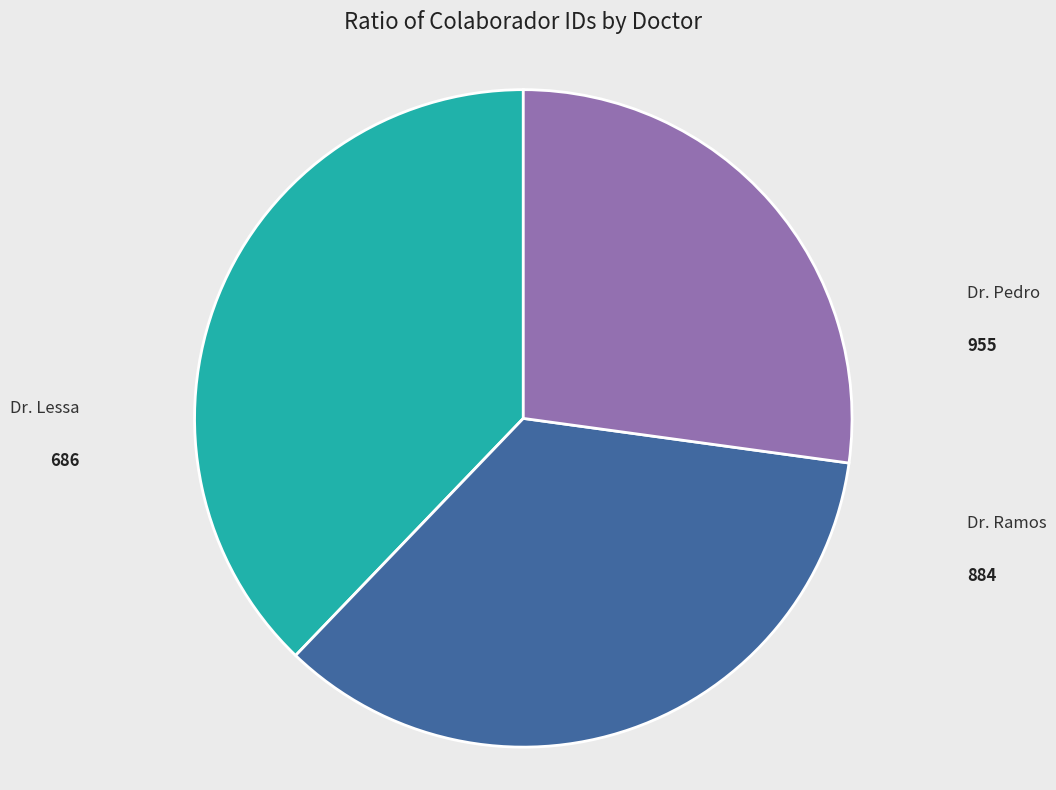

Combined, what portion of the pie is Dr. Pedro and Dr. Lessa?

65.0%